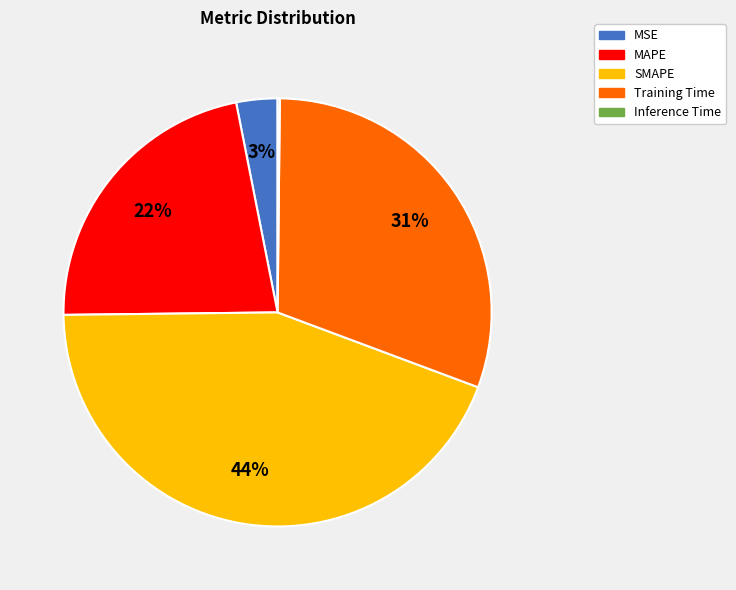

Which slice is the largest?

SMAPE